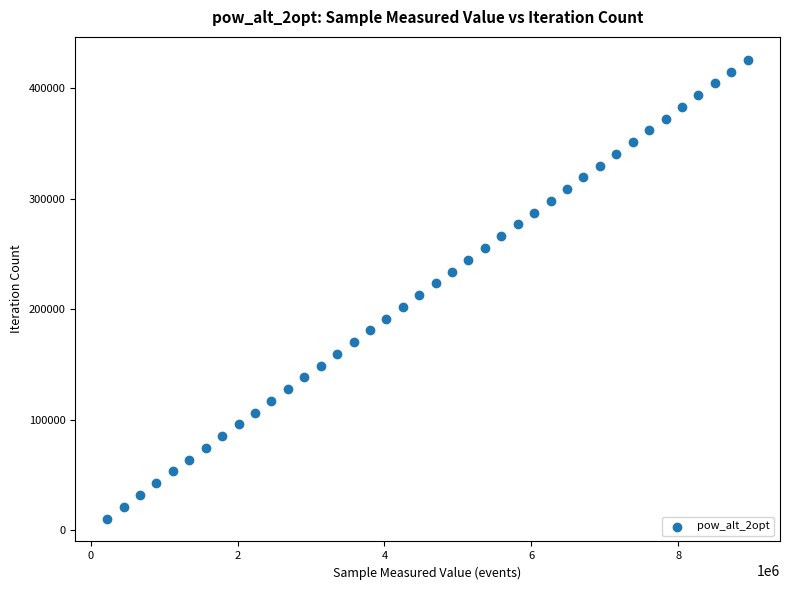

What is the range of Y values (max minus min)?

415233